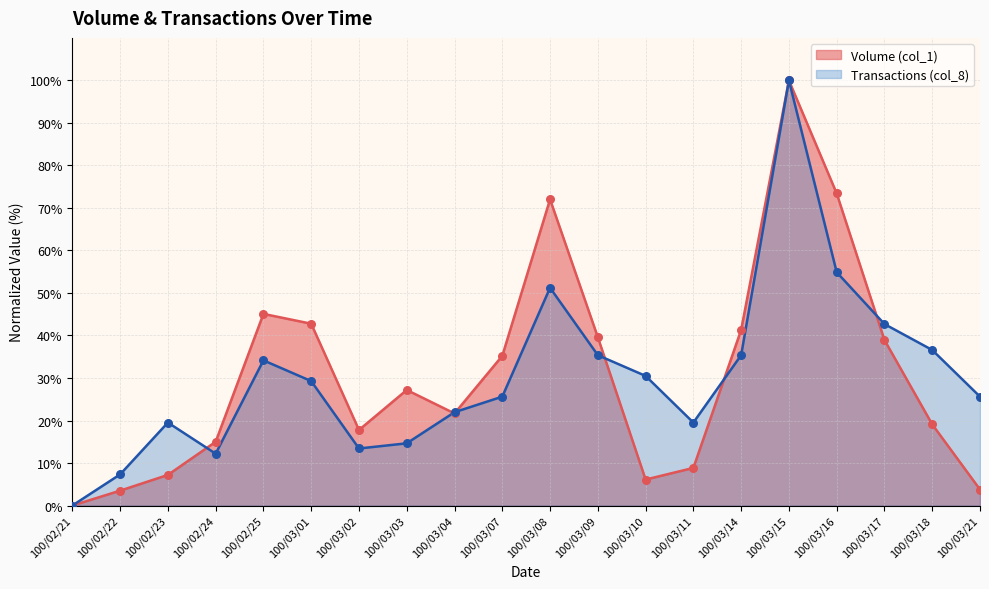

Which series has the largest total across all categories?

Volume (col_1)